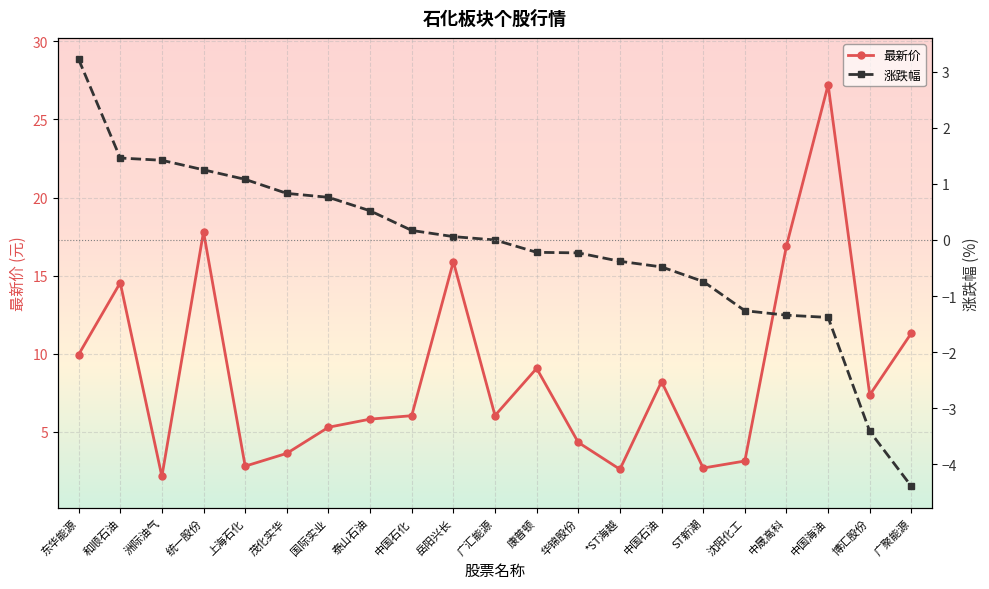

Rank the series by their maximum value, from highest to lowest.

最新价, 涨跌幅